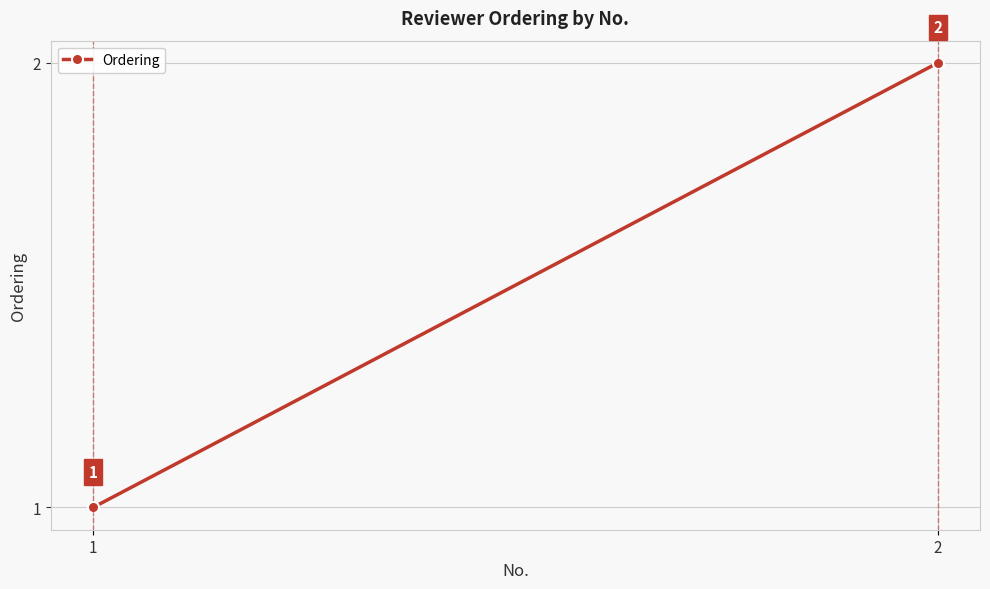

The value at 2 is 2. True or false?

True